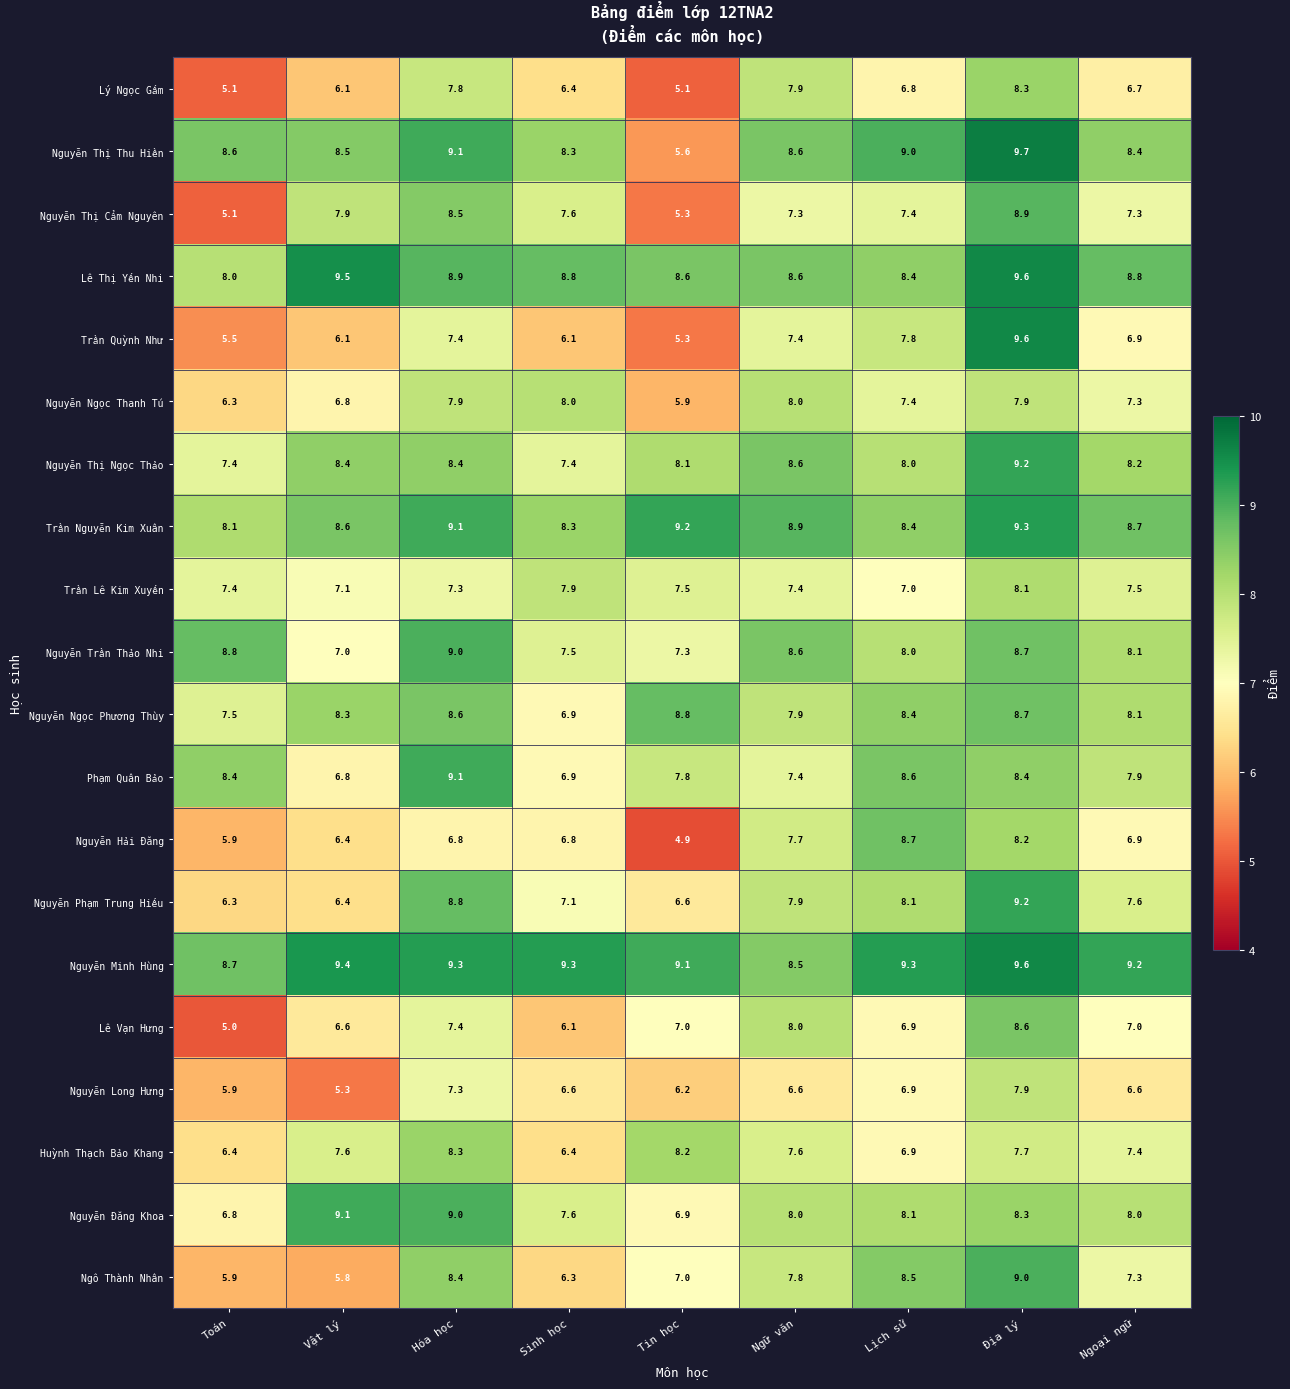

At which category does the chart reach its minimum across all series?

Tin học